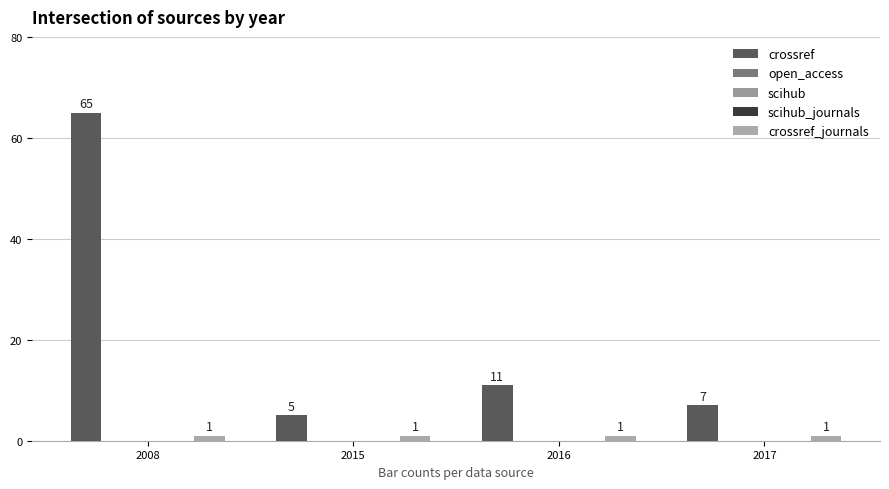

At 2017, list the series in order from smallest to largest.

open_access, scihub, scihub_journals, crossref_journals, crossref